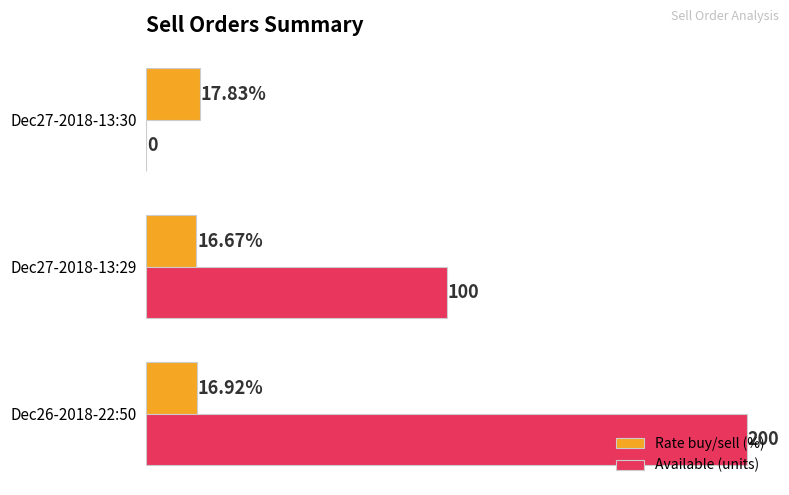

Which series has the largest total across all categories?

Available (units)